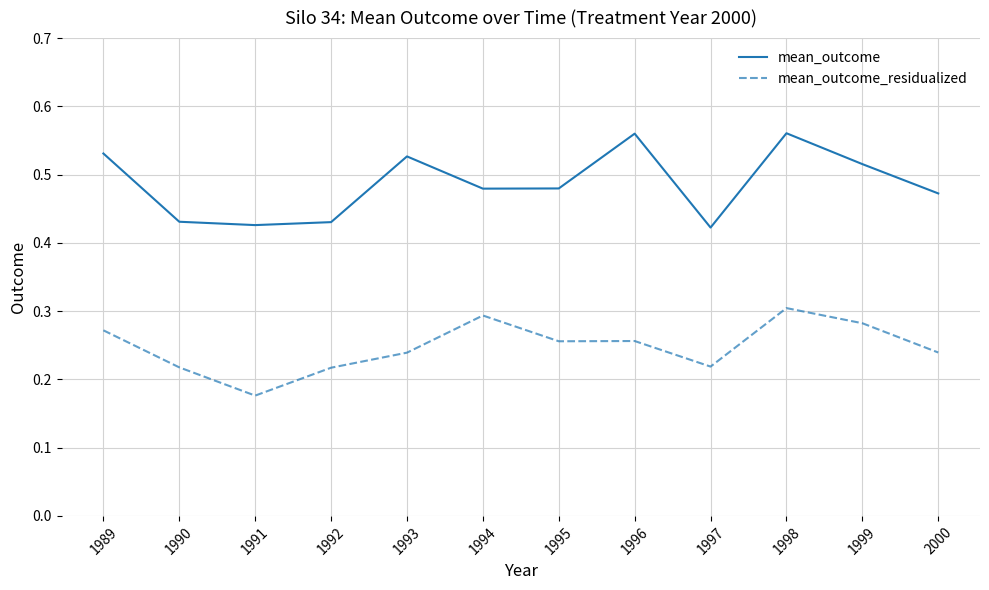

The mean_outcome series shows 0.8 at 1989. True or false?

False